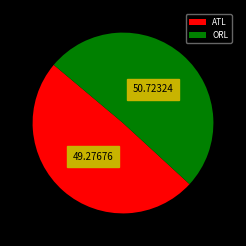

Does any single category account for the majority?

Yes